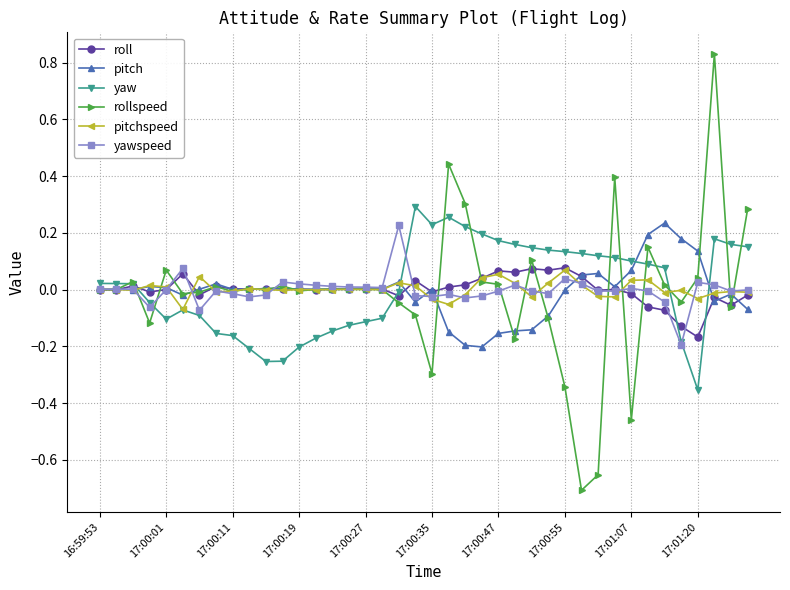

In yaw, how many points are lower than both neighbors (excluding endpoints)?

4